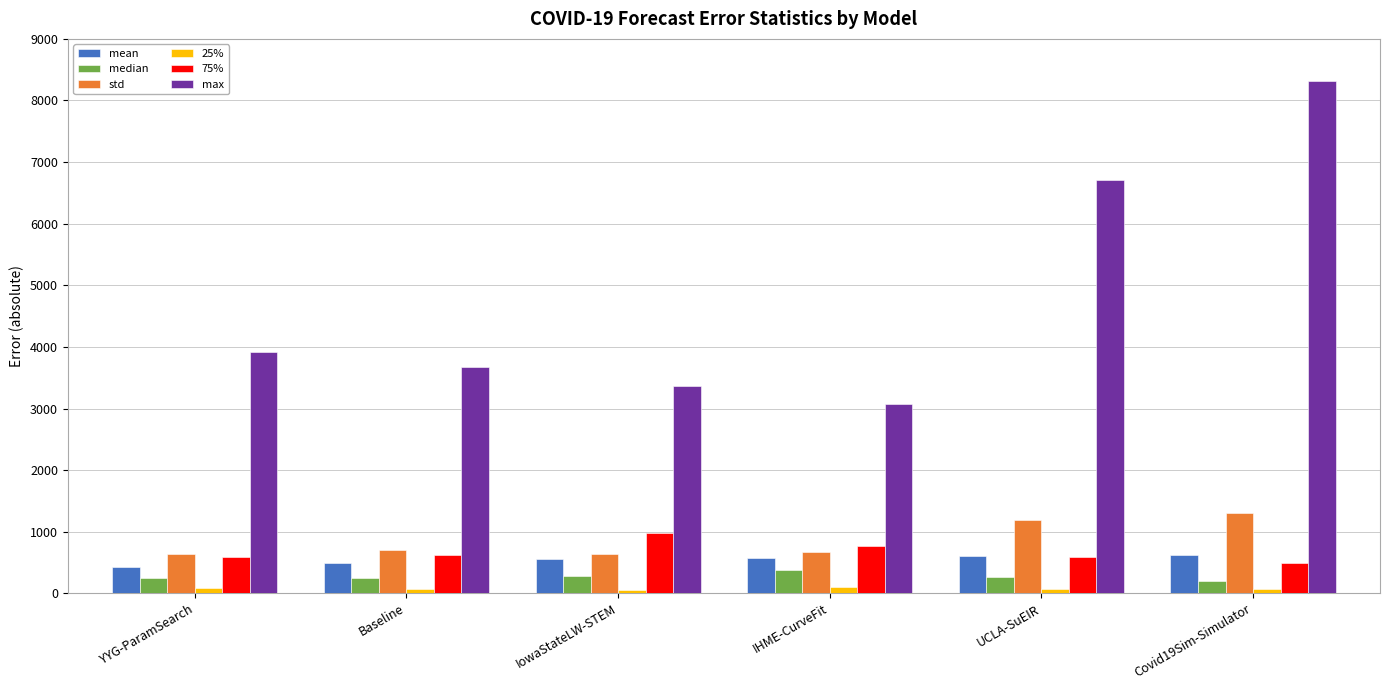

The value of max at Covid19Sim-Simulator is 4531.5. True or false?

False